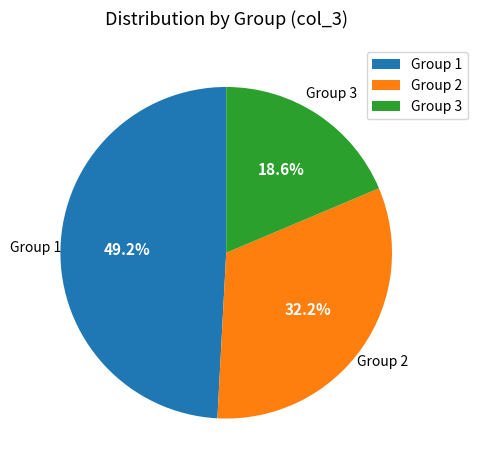

Does Group 2 represent more than half of the total?

No